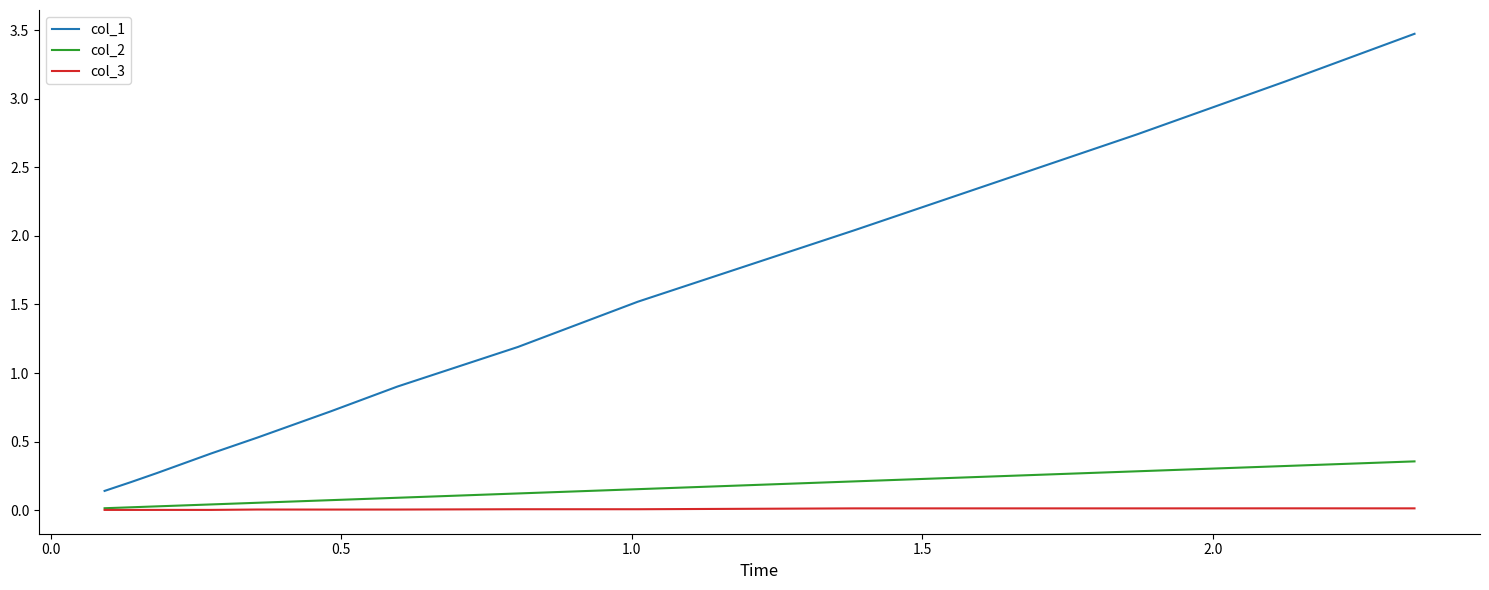

Is this an area chart (filled region under the line)?

No